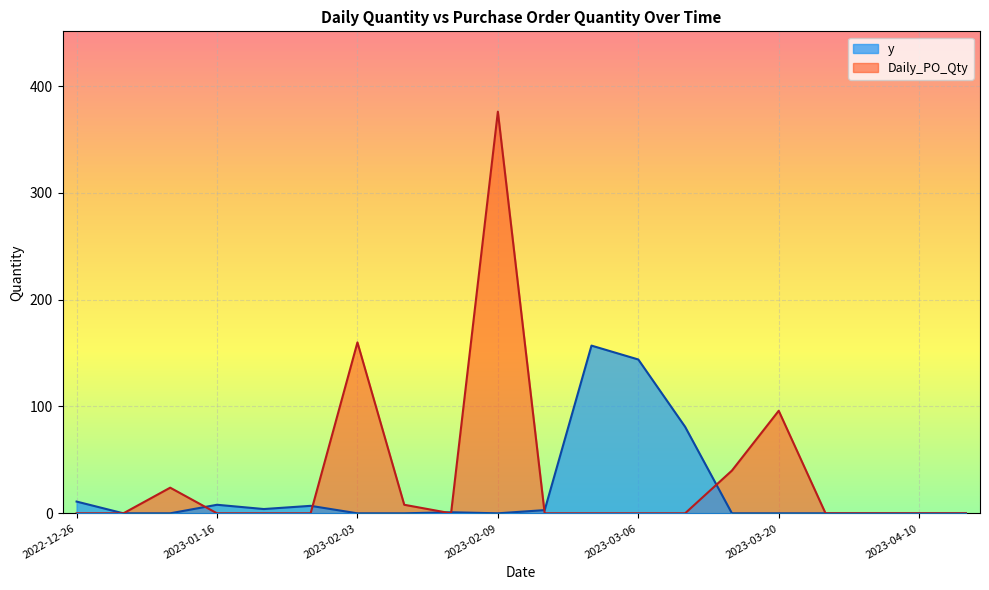

What position from the right is 2023-01-23?

16